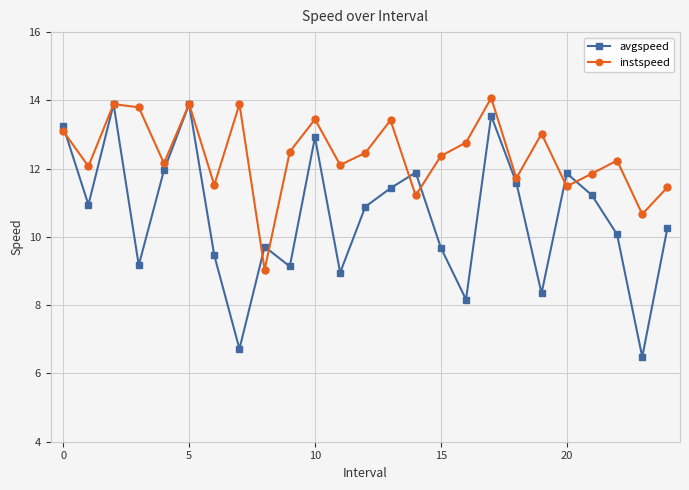

Rank the series by their average value, from highest to lowest.

instspeed, avgspeed